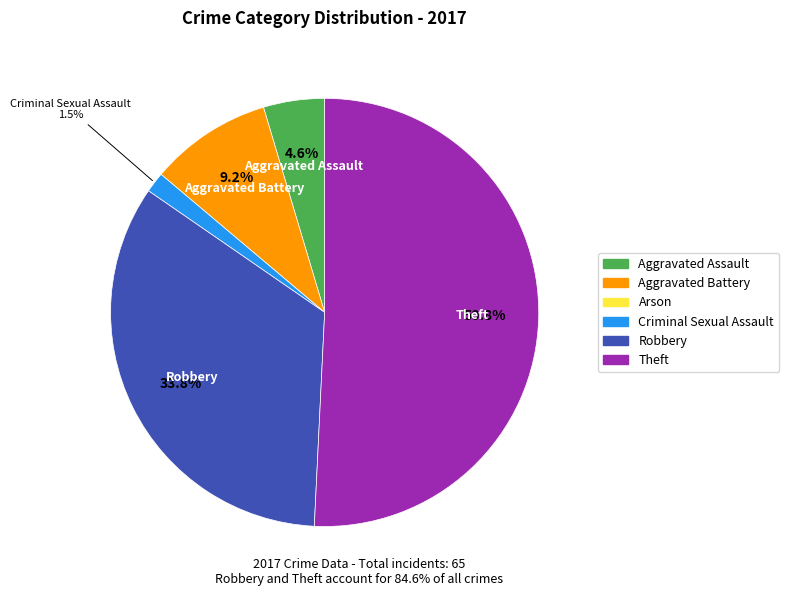

Is there a majority slice in this chart?

Yes